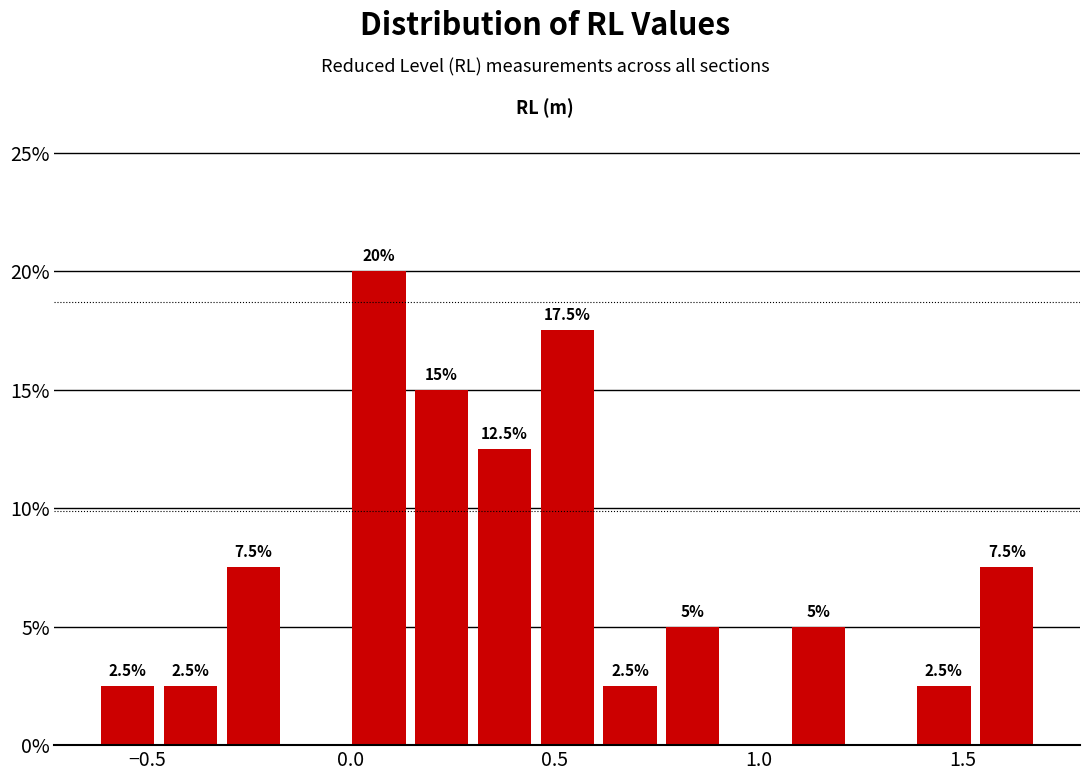

Around what value on the x-axis is the tallest bar? Give the approximate position of its centre, as read against the axis.

0.05